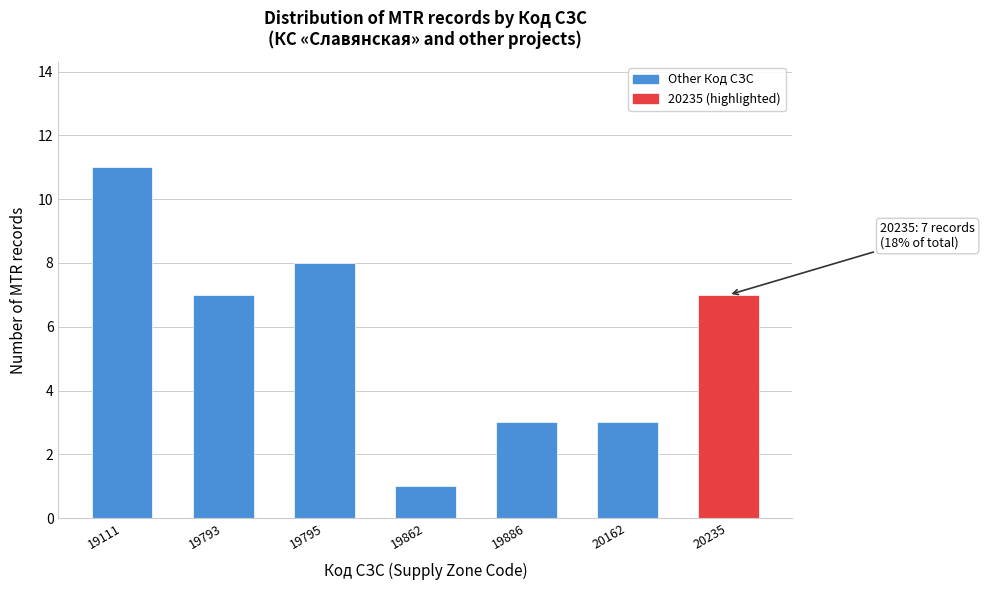

Reading left to right, transcribe all the data shown in this chart.

11	7	8	1	3	3	7